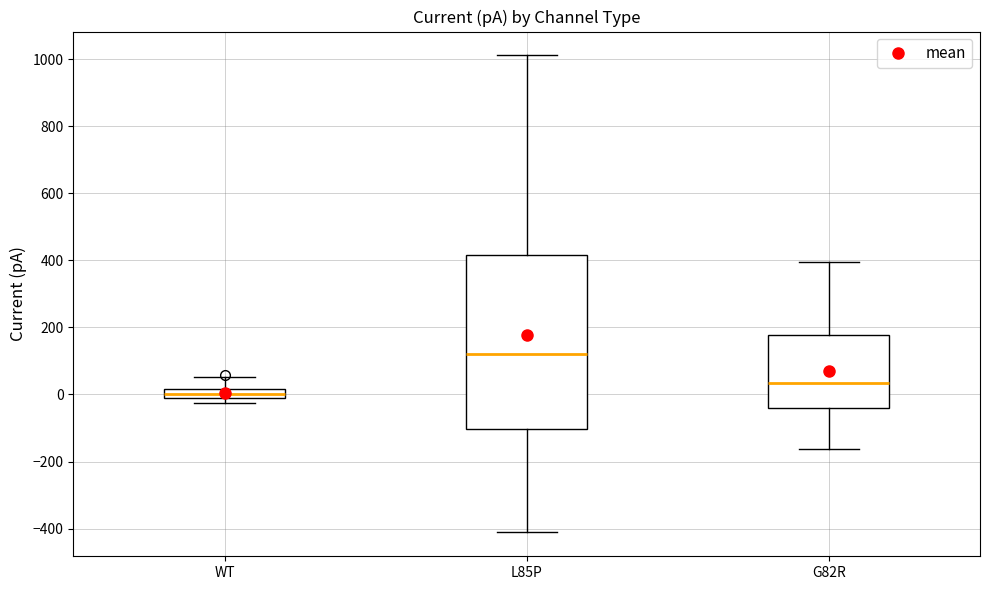

Where is the lower edge of the box for WT on the y-axis? The values are not printed on the chart, so give them approximately, as read against the axis.

0